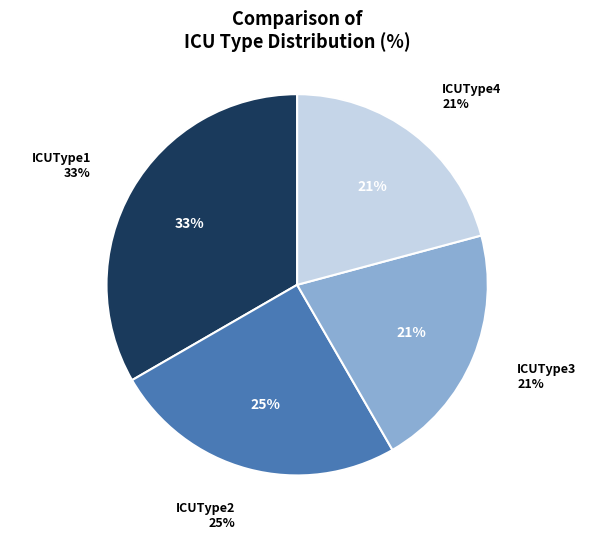

Which category accounts for the majority?

ICUType1